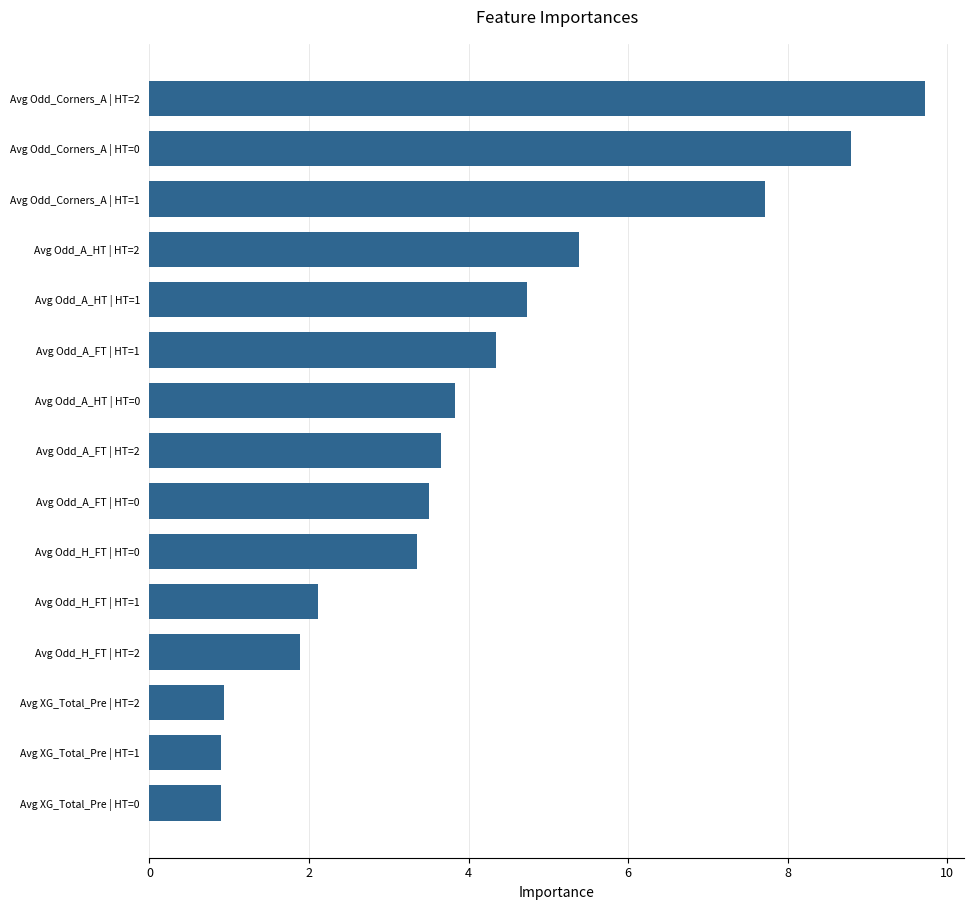

What is the sum of all values?

61.8